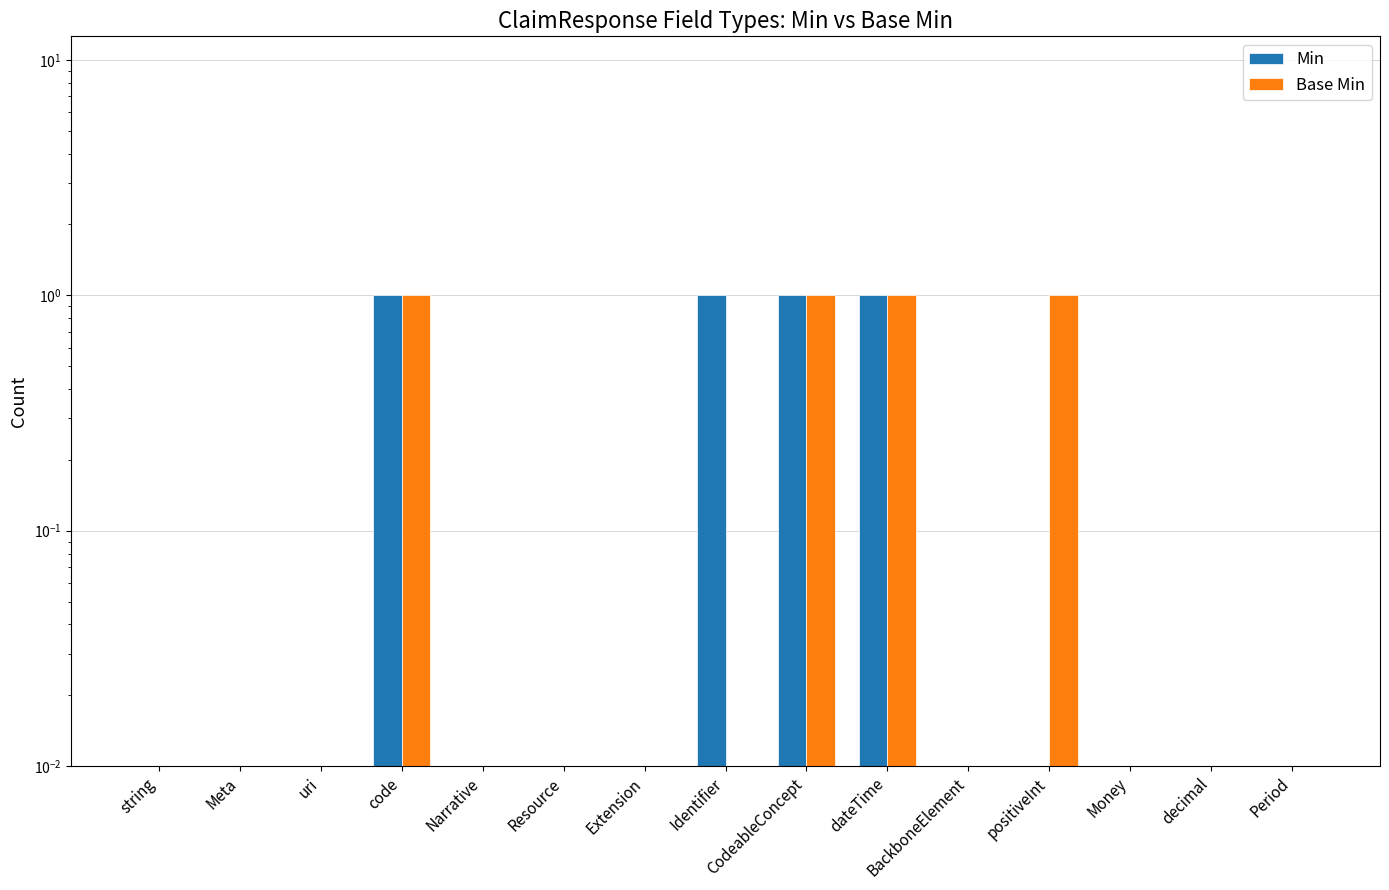

Does the chart contain any negative values?

No